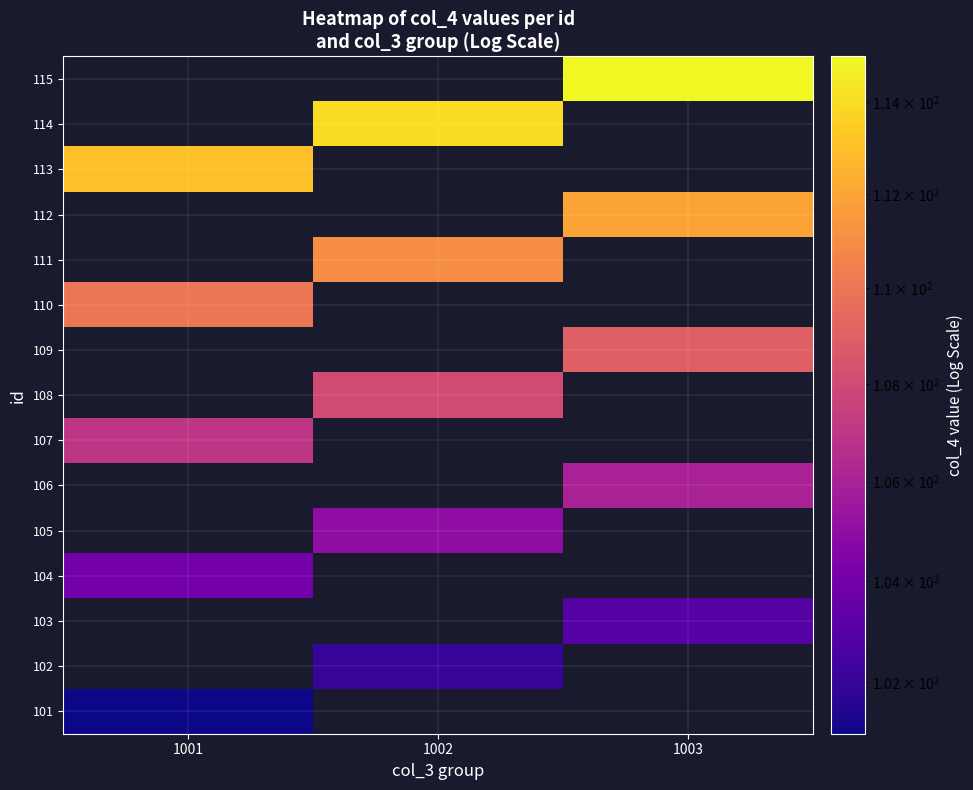

What is the smallest value displayed?

101.0